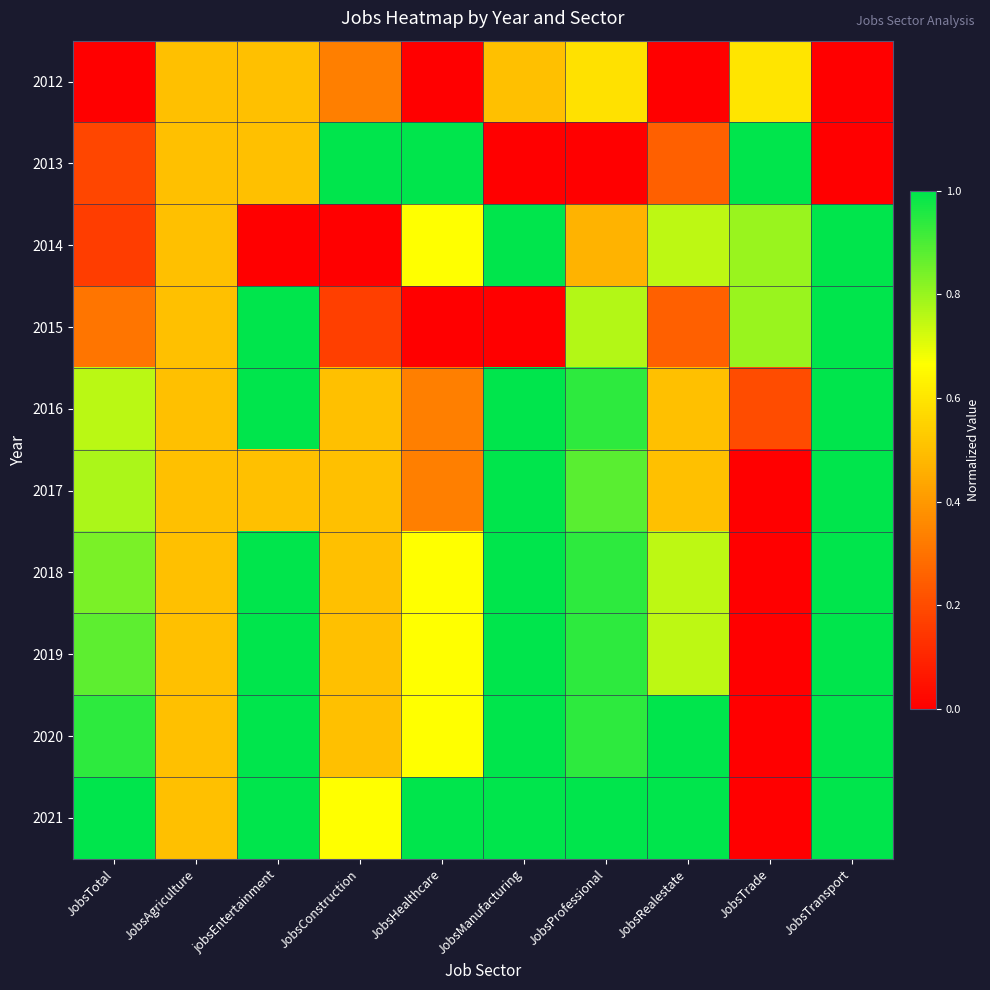

At JobsAgriculture, list the series in order from largest to smallest.

2012, 2013, 2014, 2015, 2016, 2017, 2018, 2019, 2020, 2021